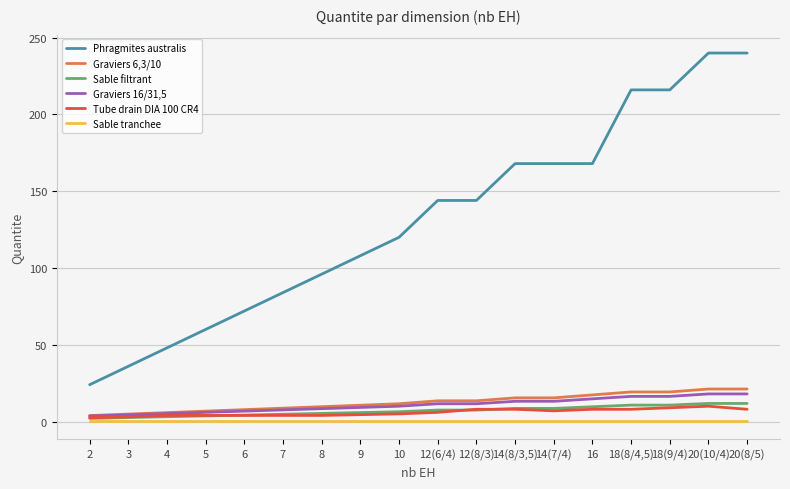

The Tube drain DIA 100 CR4 series shows 8.0 at 16. True or false?

True